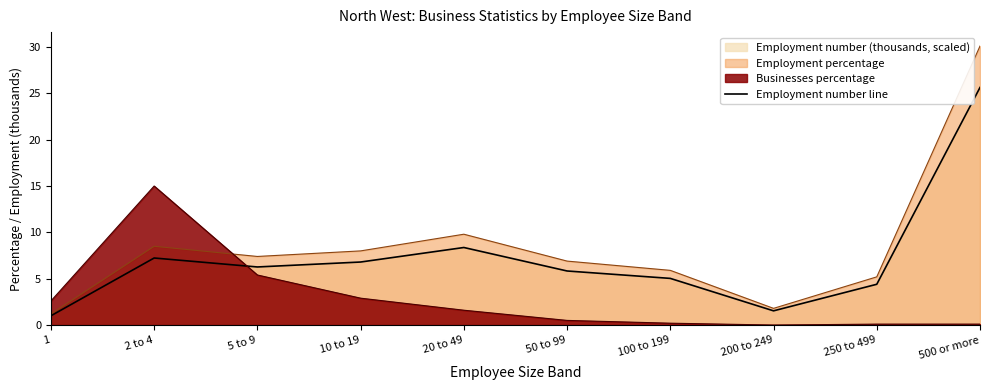

Approximately how many times larger is the value at 500 or more compared to 1?

25.6